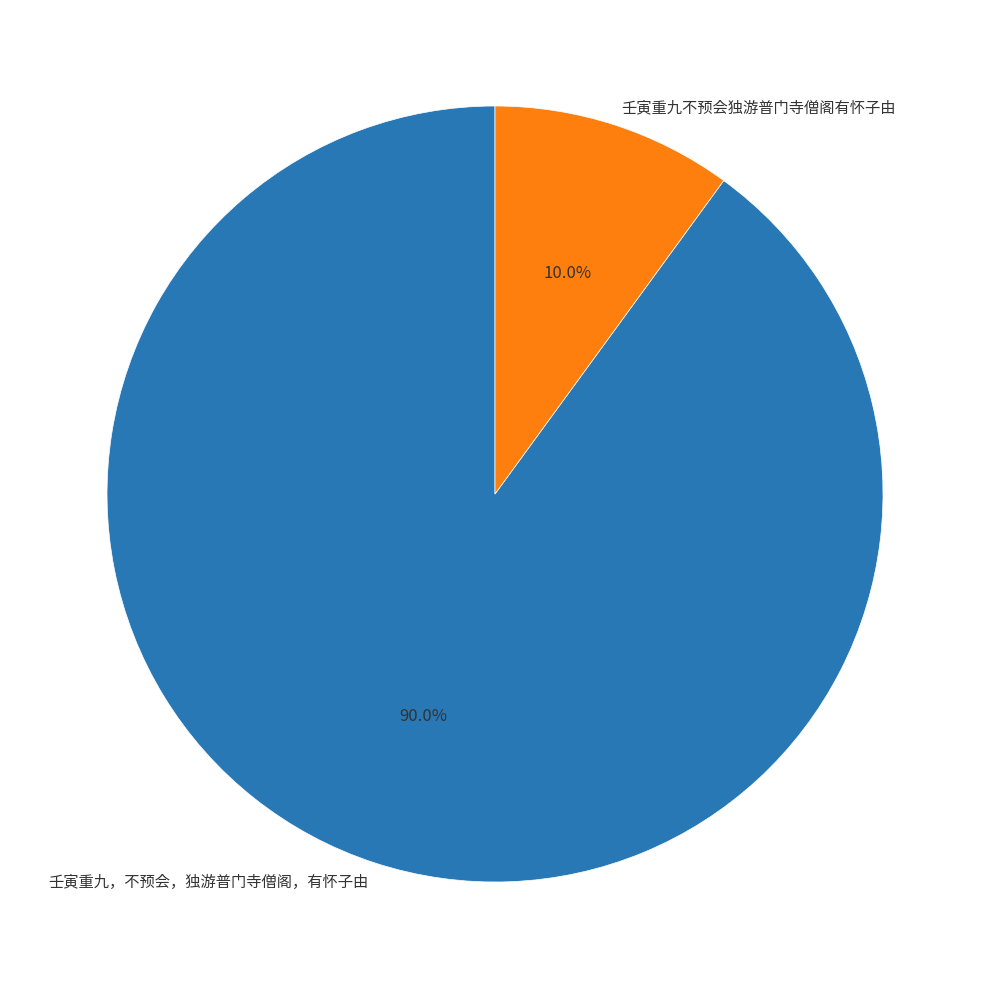

The 壬寅重九不预会独游普门寺僧阁有怀子由 slice represents 1% of the pie. True or false?

False